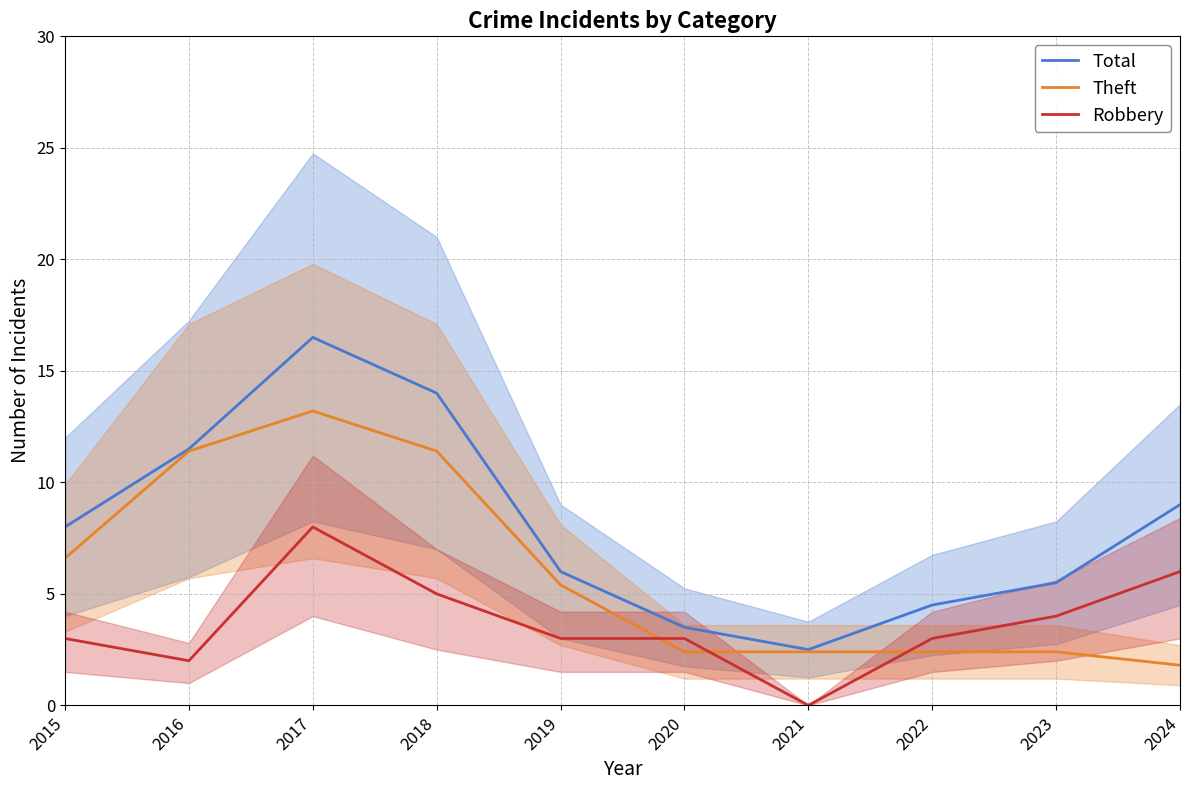

True or false: Theft has a value of 13.2 at 2017.

True